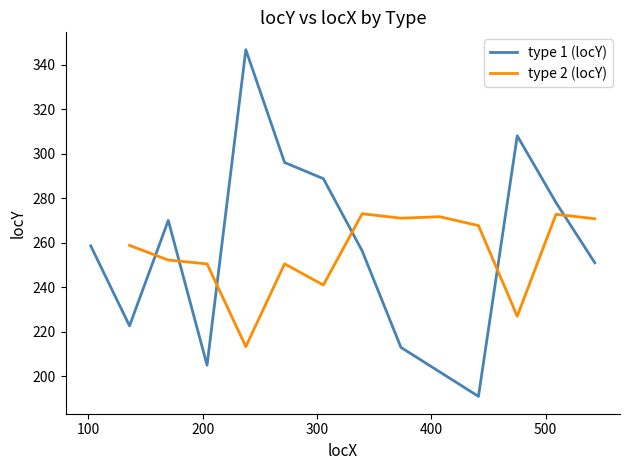

What is the average value of the type 2 (locY) series?

255.4